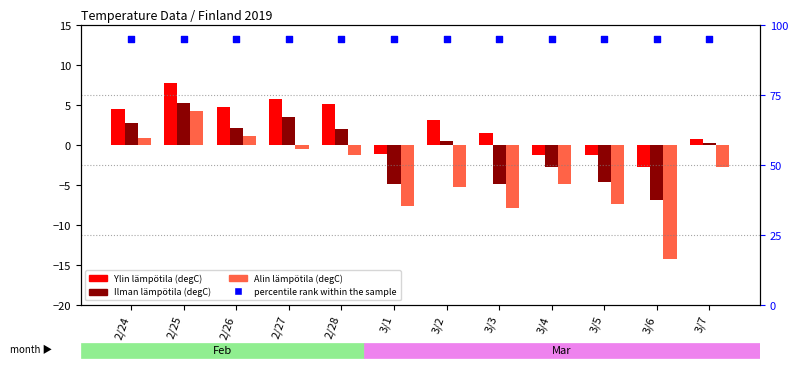

Is the value of Ylin lämpötila (degC) at 2/25 greater than the value of Alin lämpötila (degC) at 3/4?

Yes